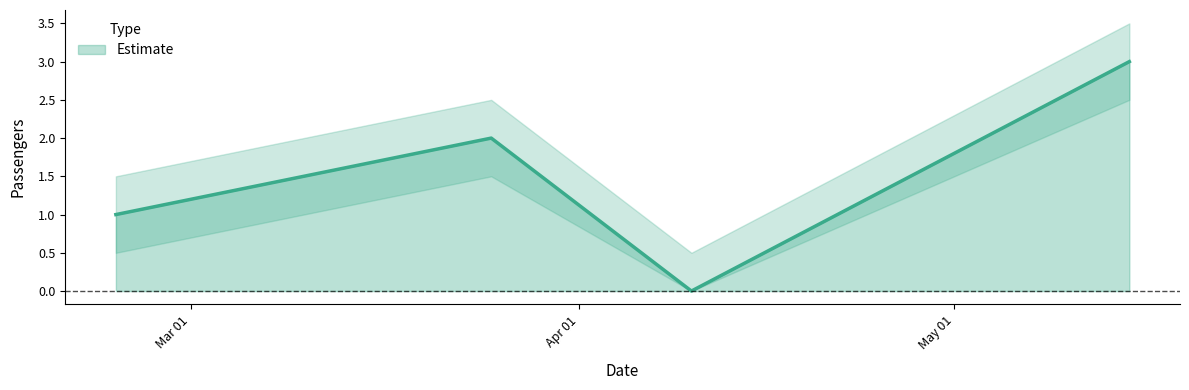

List the labels in order of value, largest first.

2025-05-15, 2025-03-25, 2025-02-23, 2025-04-10